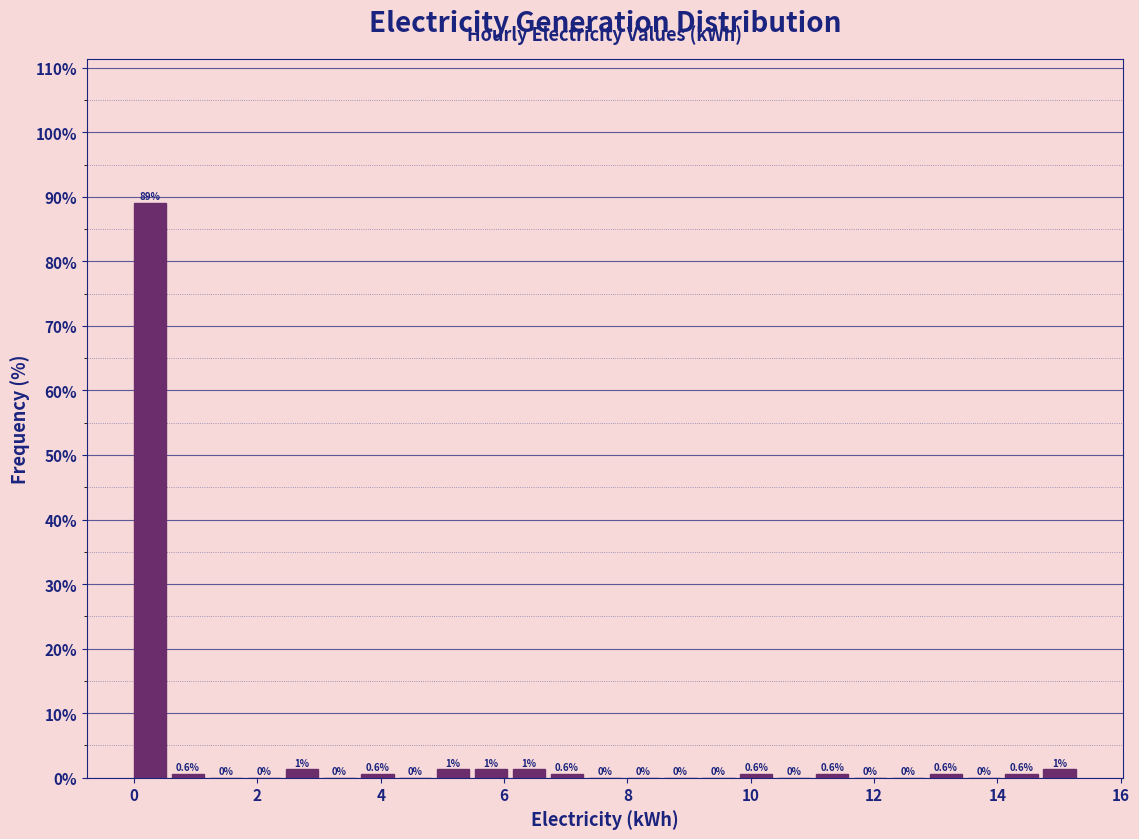

Around what value on the x-axis is the tallest bar? Give the approximate position of its centre, as read against the axis.

0.2